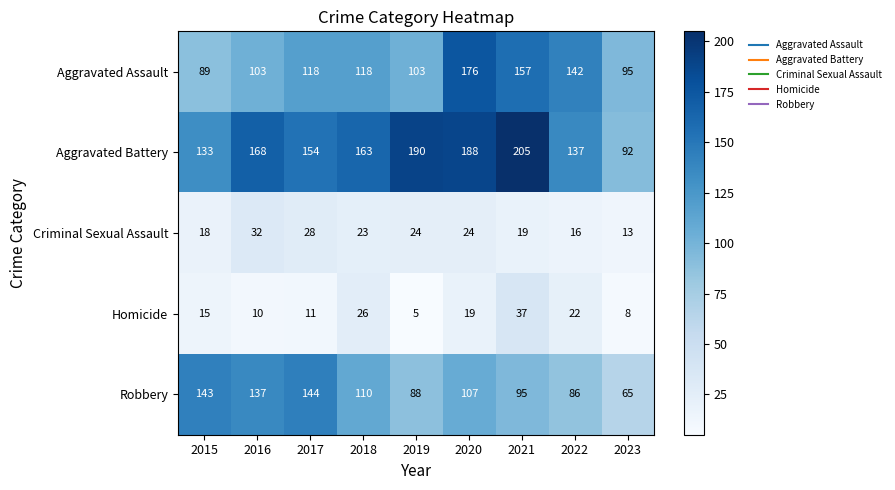

Which series has the widest spread of values?

Aggravated Battery